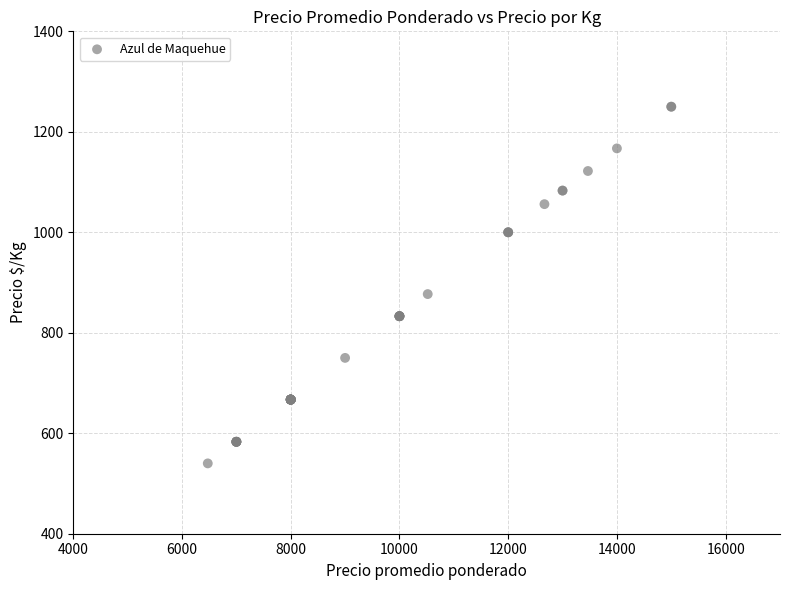

What Y value in the scatter plot is closest to 895?

877